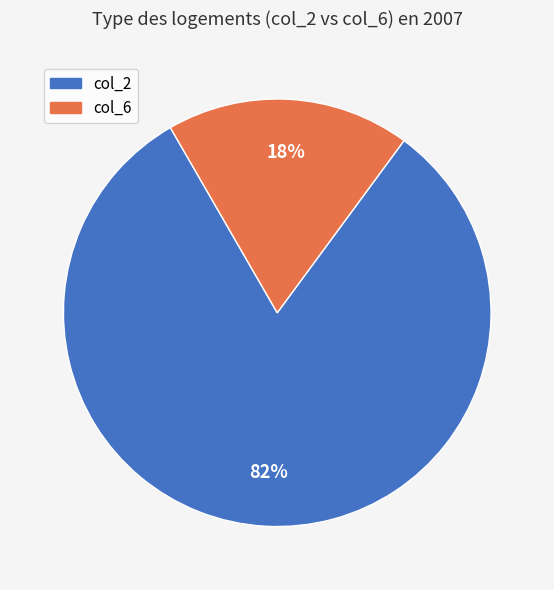

Count the number of slices in the pie.

2